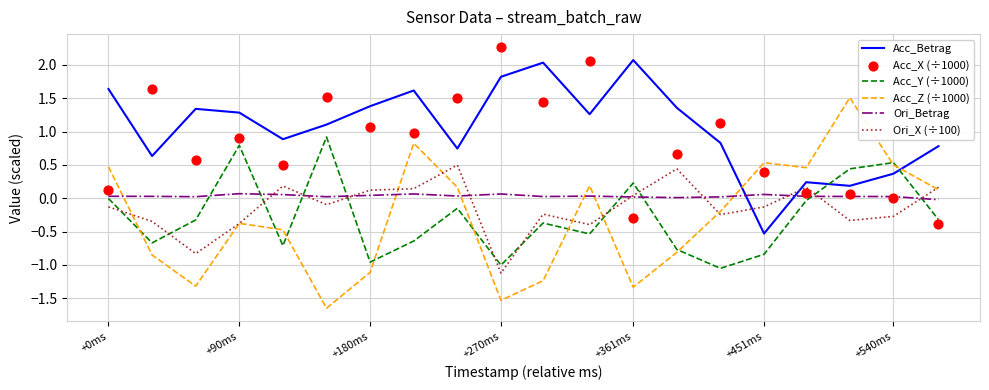

Which series has the largest total across all categories?

Acc_Betrag